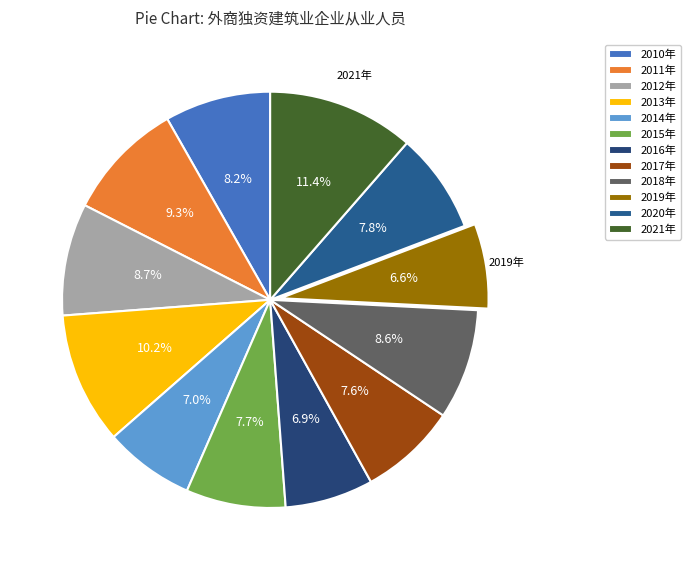

Is there a majority slice in this chart?

No